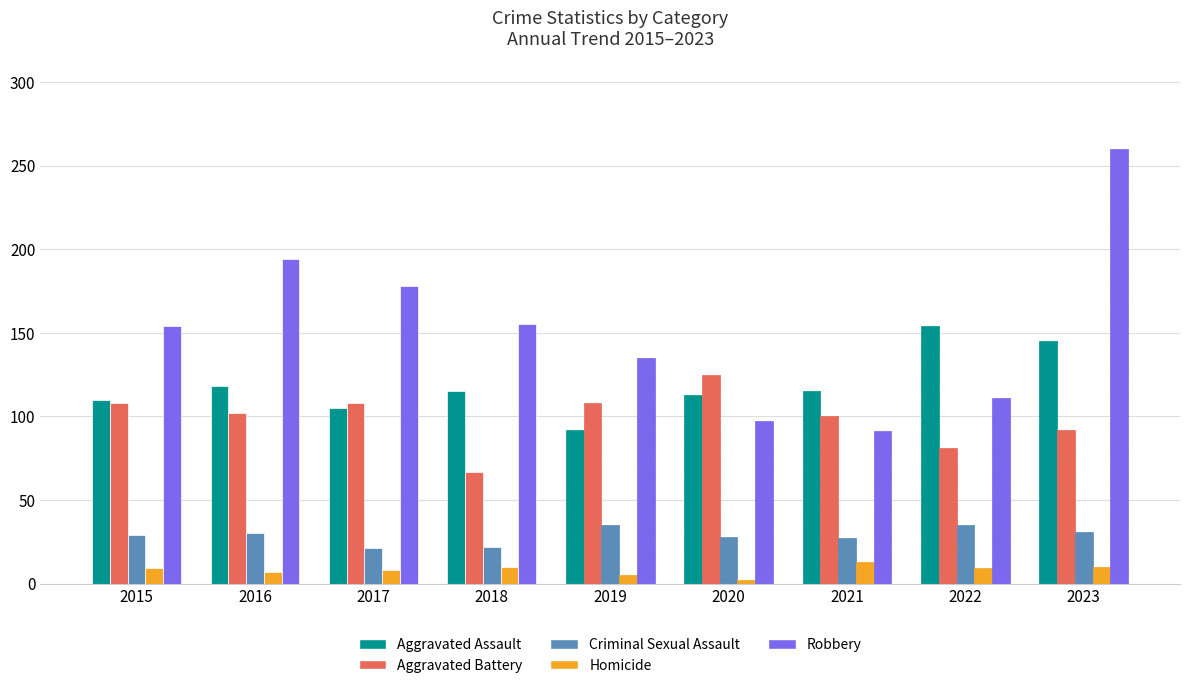

Reading left to right, list all the values displayed in this chart.

Aggravated Assault: 110	118	105	115	92	113	115	154	145
Aggravated Battery: 108	102	108	67	108	125	100	81	92
Criminal Sexual Assault: 29	30	21	22	35	28	27	35	31
Homicide: 9	7	8	10	5	2	13	9	10
Robbery: 154	194	178	155	135	97	91	111	260